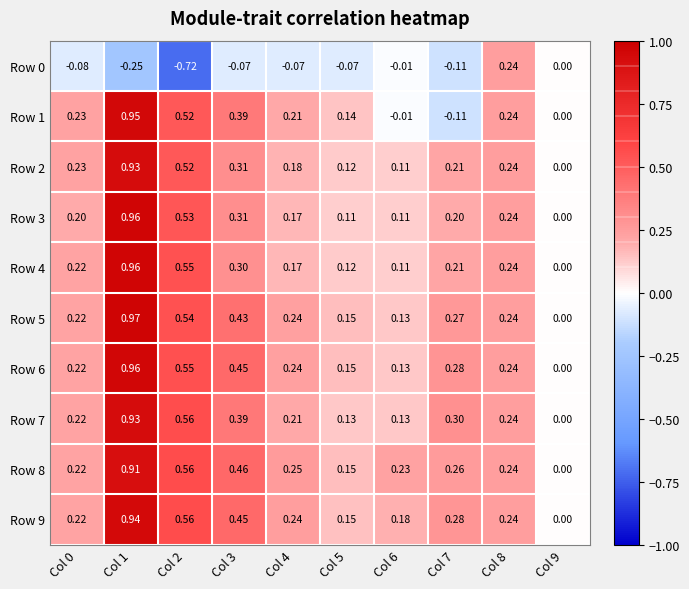

Is the value of Row 9 at Col 4 greater than the value of Row 5 at Col 3?

No